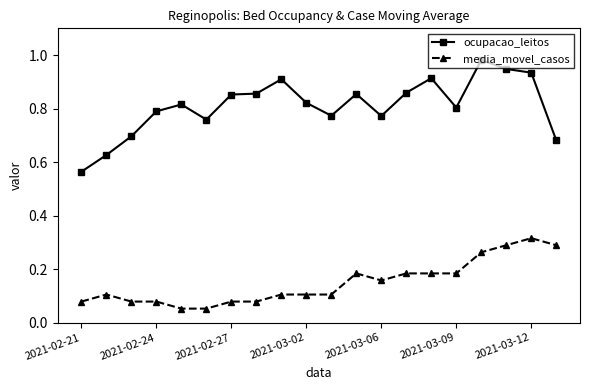

At how many categories does at least one series exceed 0?

20